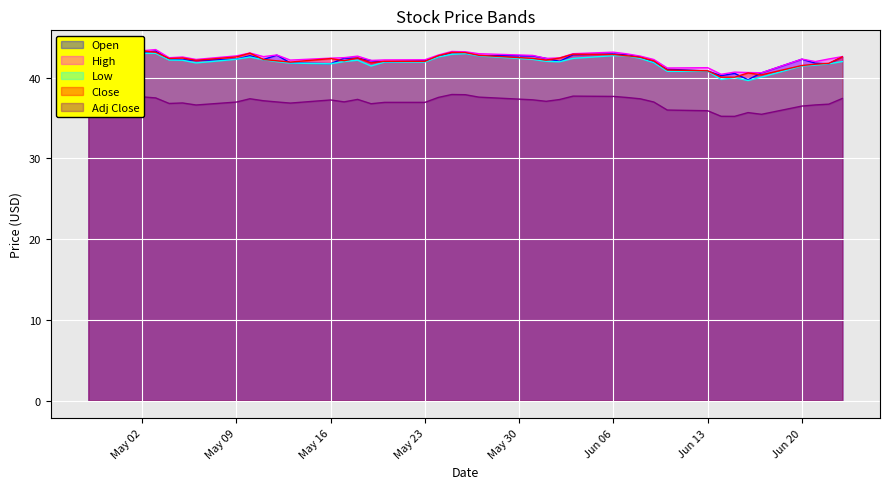

What is the minimum value for Adj Close?

35.2